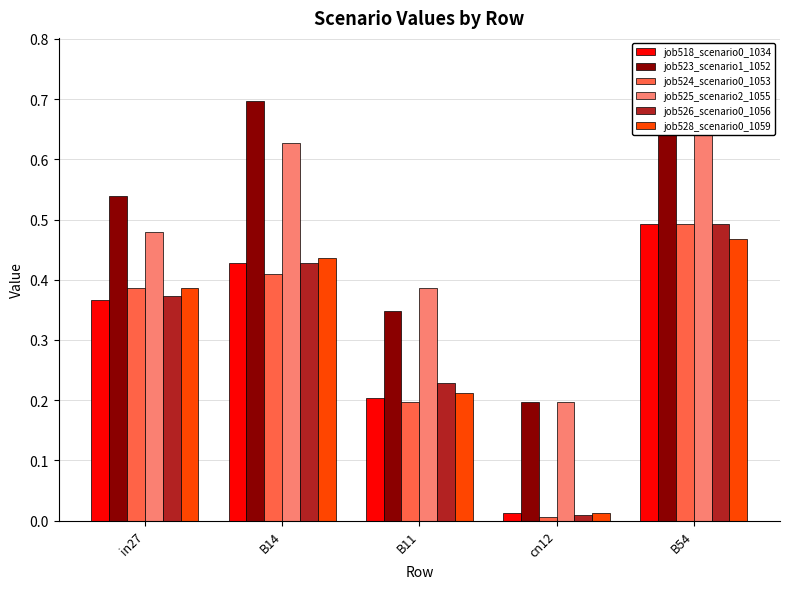

List the labels in order of job526_scenario0_1056 value, smallest first.

cn12, B11, in27, B14, B54